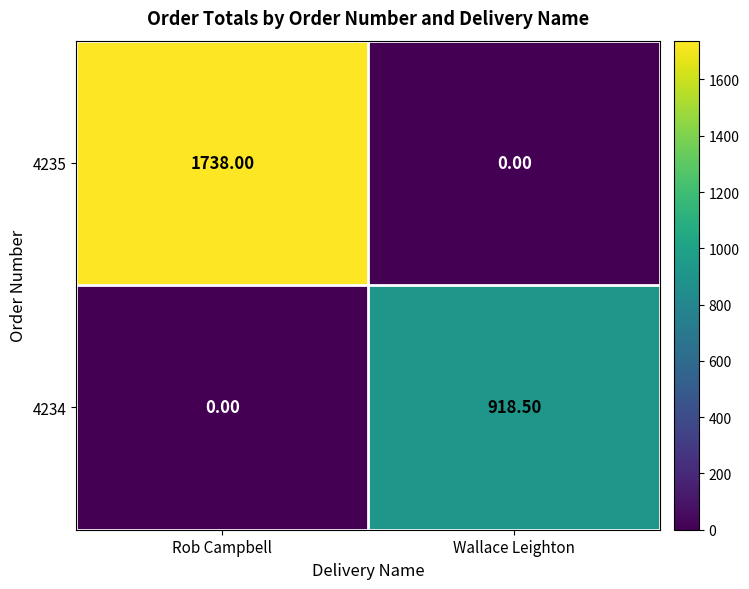

What is the spread (max minus min) of values at Rob Campbell?

1738.0